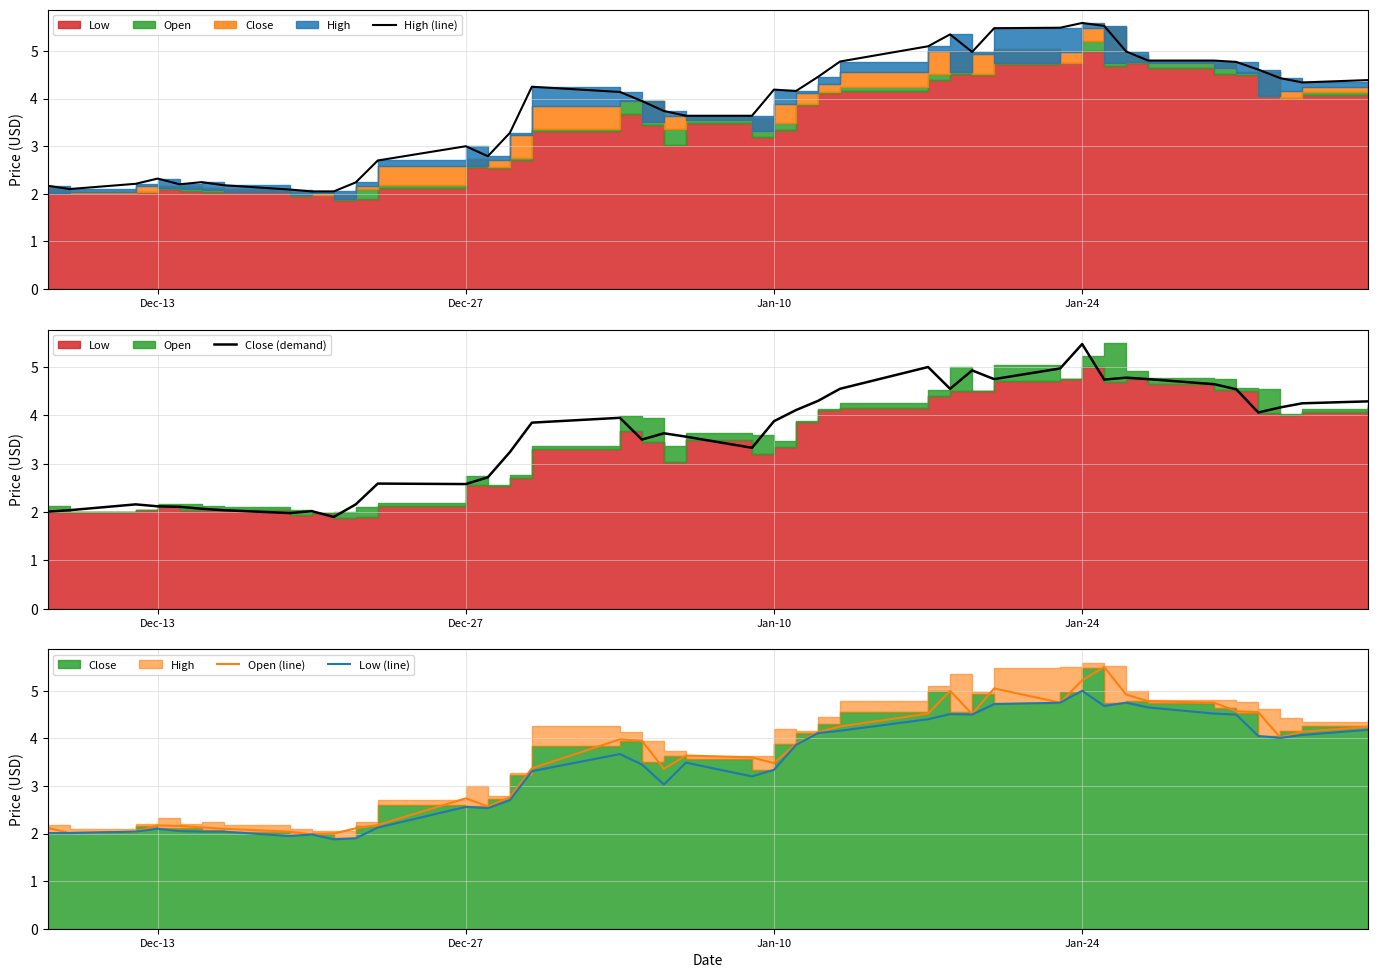

True or false: Open (line) has a value of 3.5 at Jan-10.

True